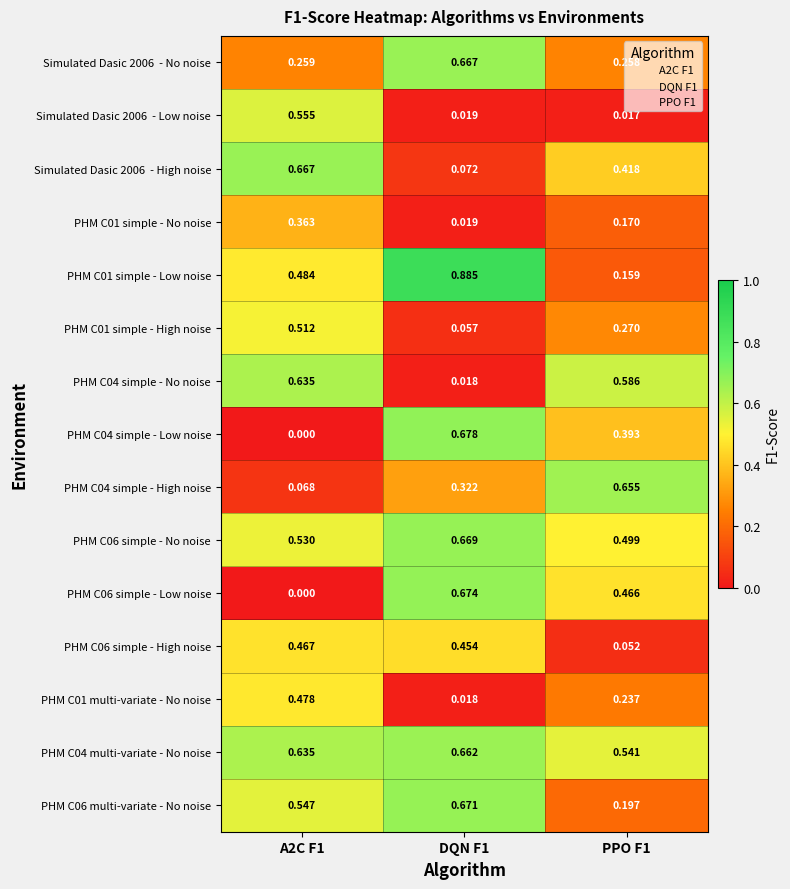

Is the value of PHM C04 simple - Low noise at PPO F1 greater than the value of PHM C04 multi-variate - No noise at A2C F1?

No